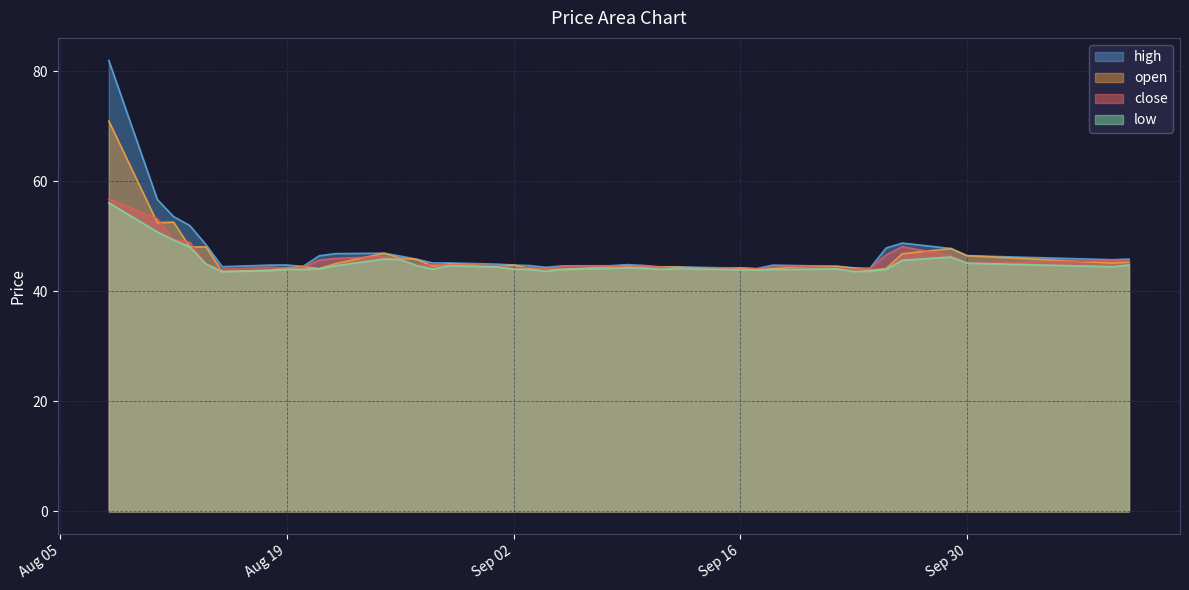

At how many categories does at least one series exceed 69?

1